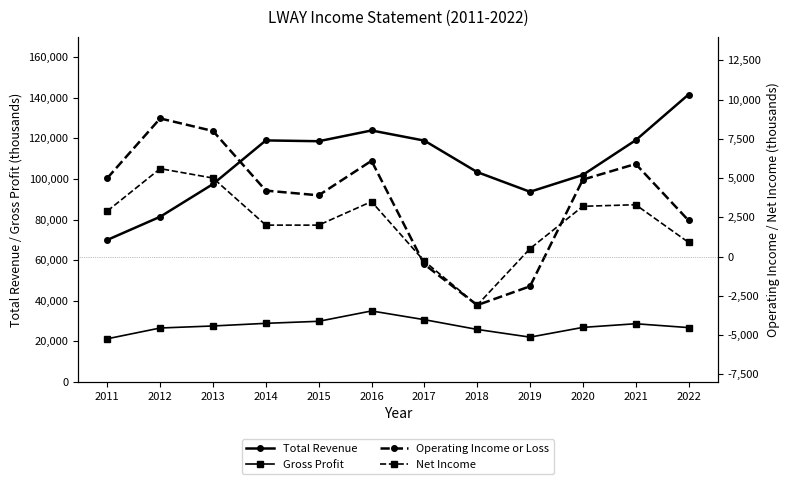

Does the chart display data point markers on the line(s)?

Yes